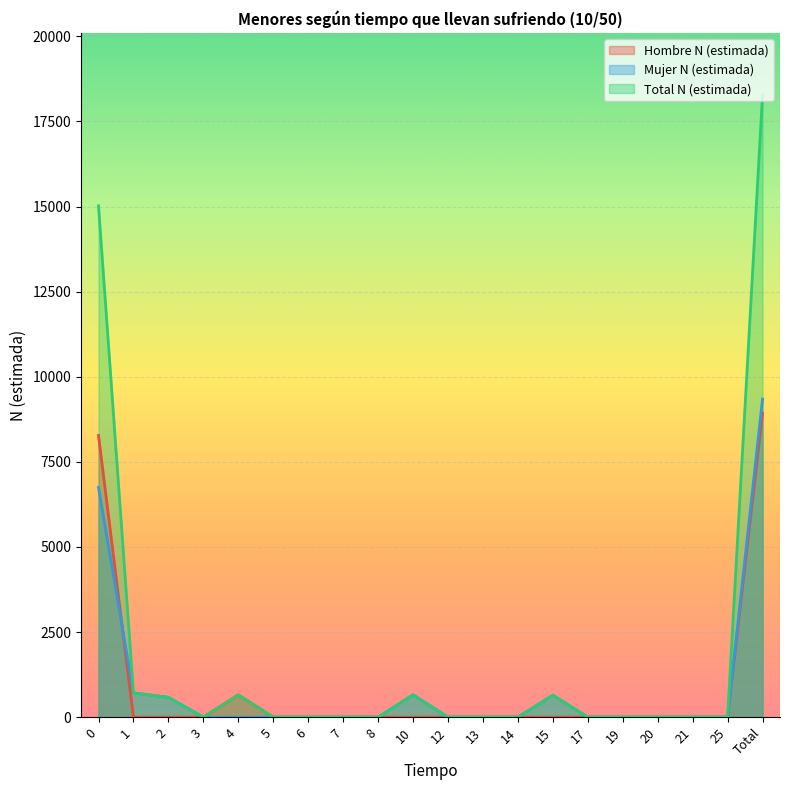

Count the number of data series in this chart.

3